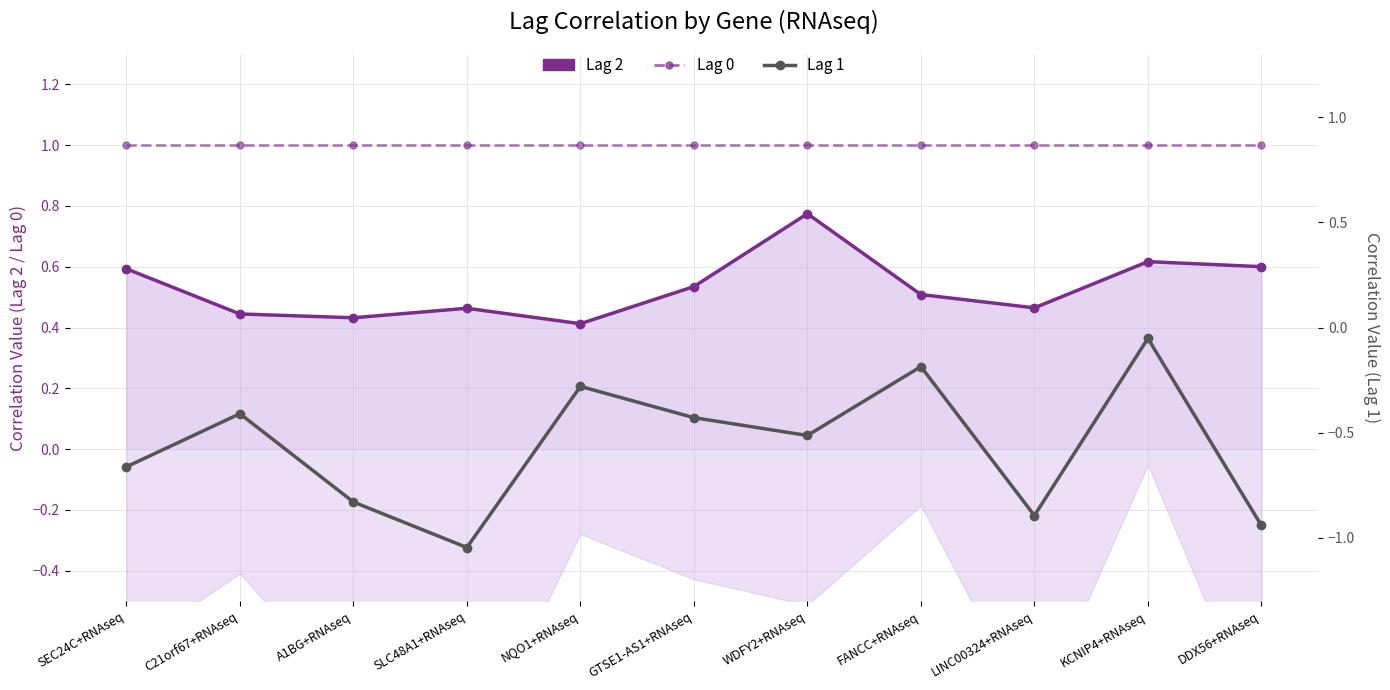

Is the value of Lag 0 at WDFY2+RNAseq greater than the value of Lag 1 at GTSE1-AS1+RNAseq?

Yes